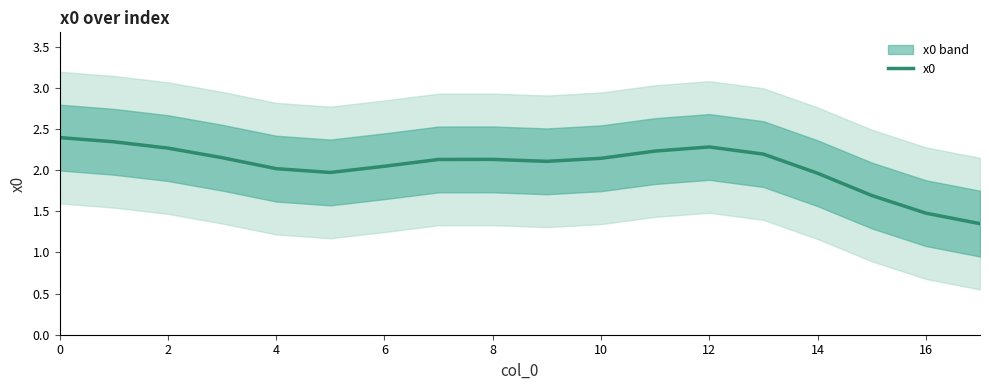

What is the average value?

2.1